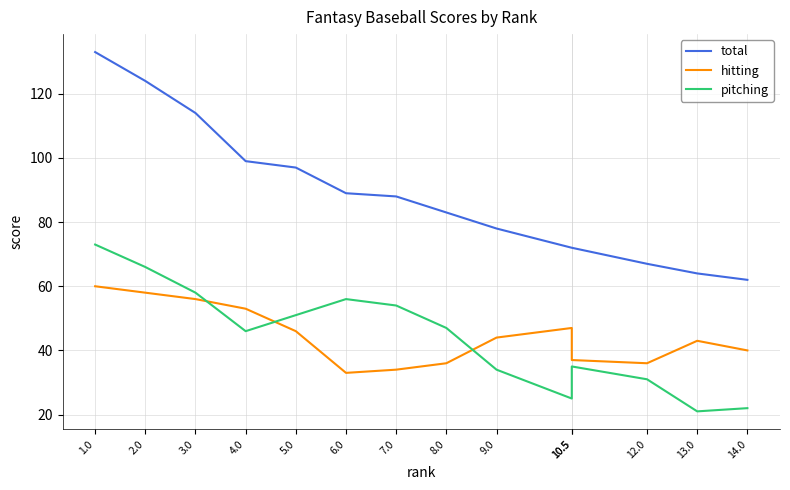

List the series in order of their peak value, highest first.

total, pitching, hitting